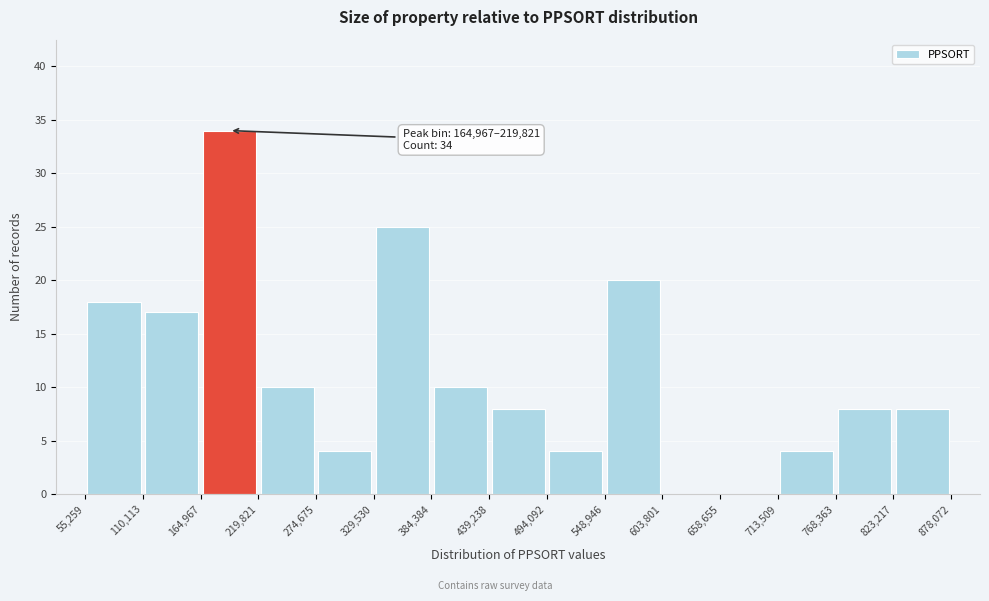

Over which range of the x-axis is the bar tallest?

164,967 to 219,821